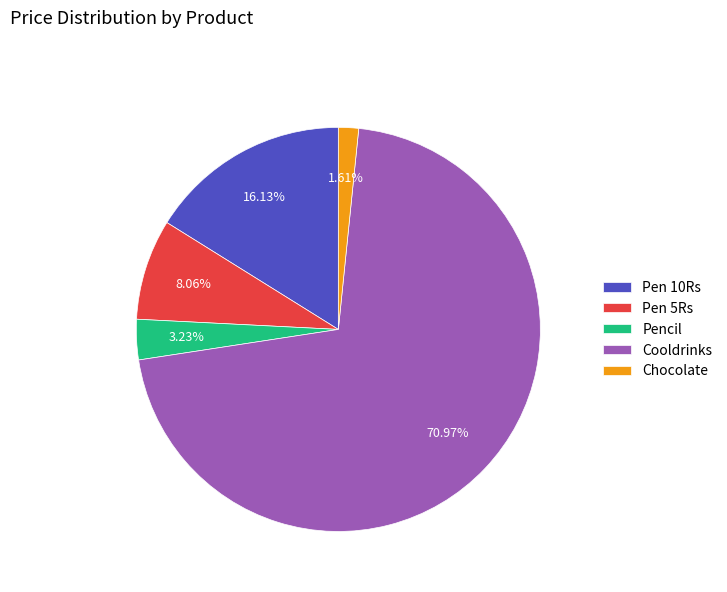

To the nearest percent, what percentage of the pie is Pen 10Rs?

16%